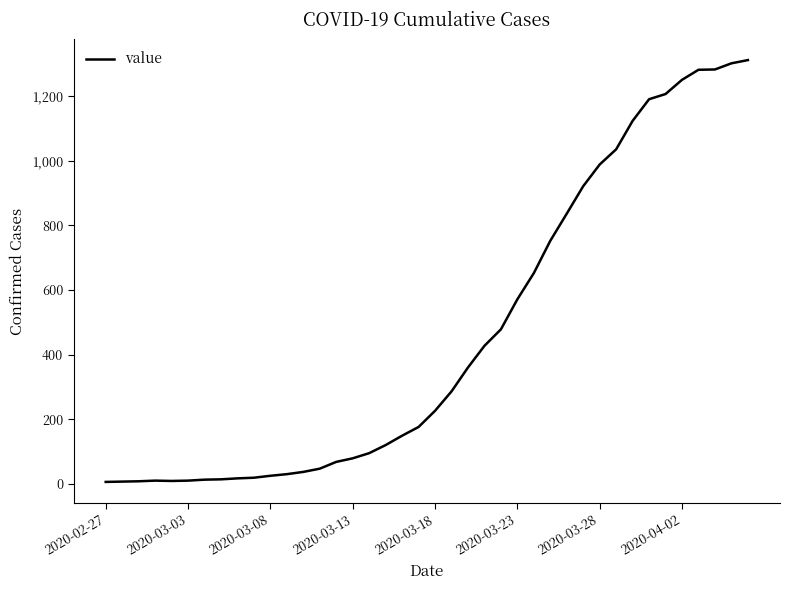

What is the average value?

460